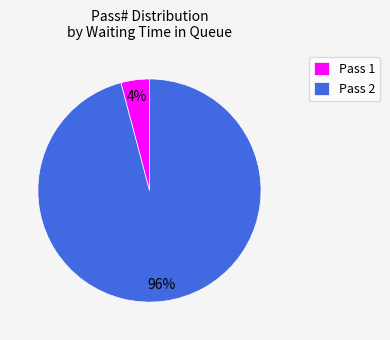

Rank the categories by value from lowest to highest.

Pass 1, Pass 2